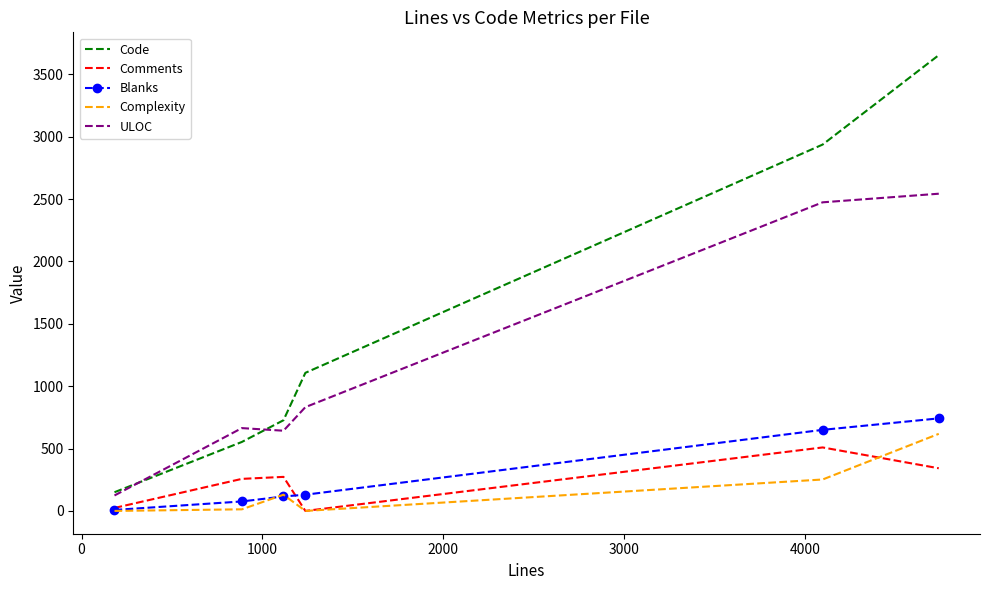

True or false: Complexity and Code cross at least once.

False